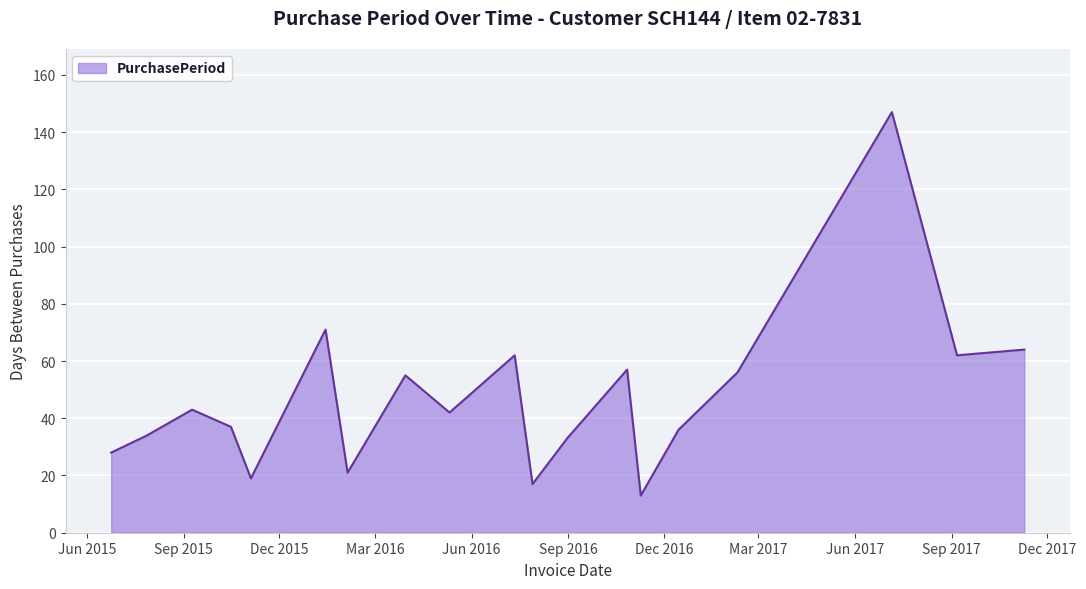

What is the maximum value shown in the chart?

147